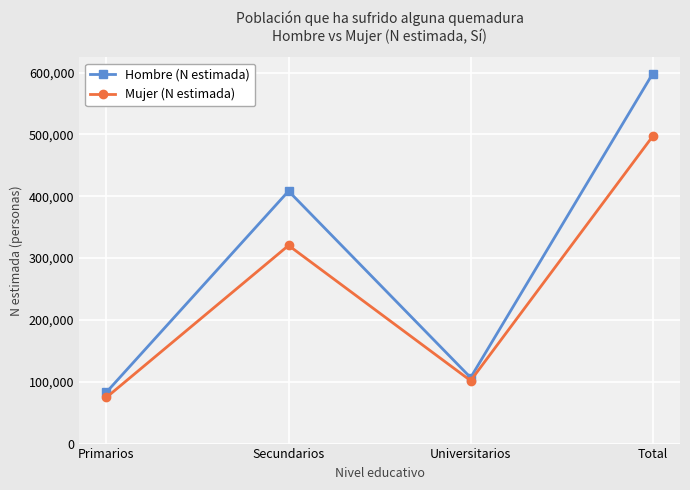

Between Primarios and Secundarios, which series saw the biggest shift?

Hombre (N estimada)